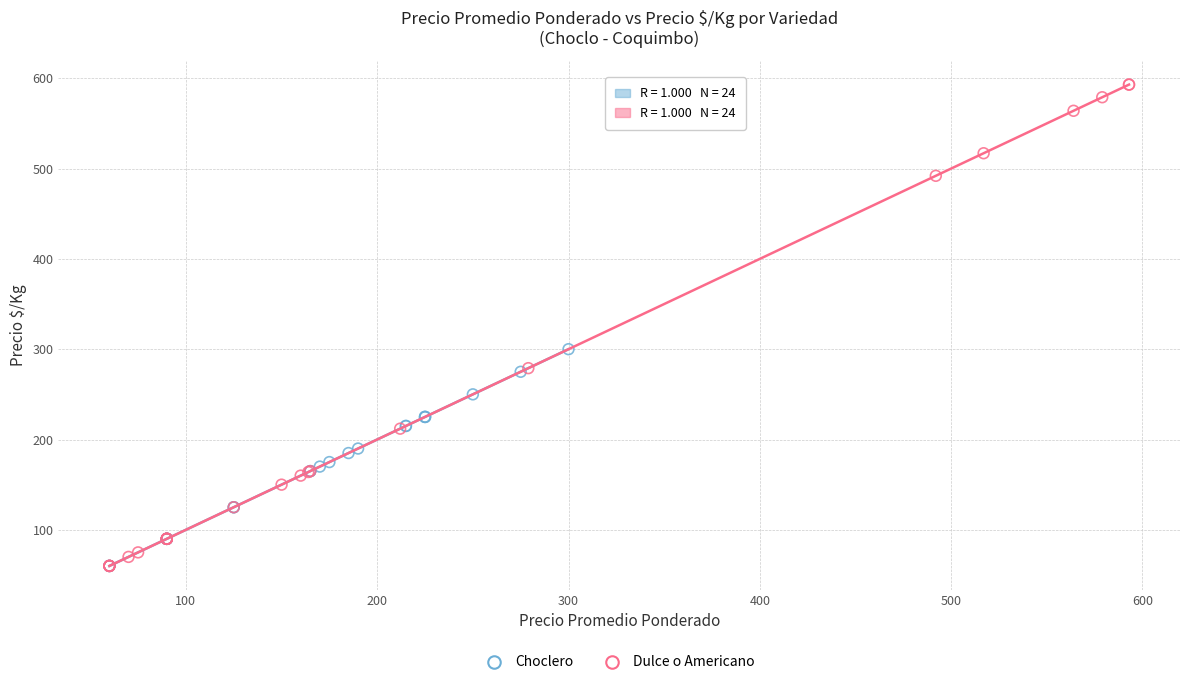

Which series has the largest Y range (max minus min)?

Dulce o Americano